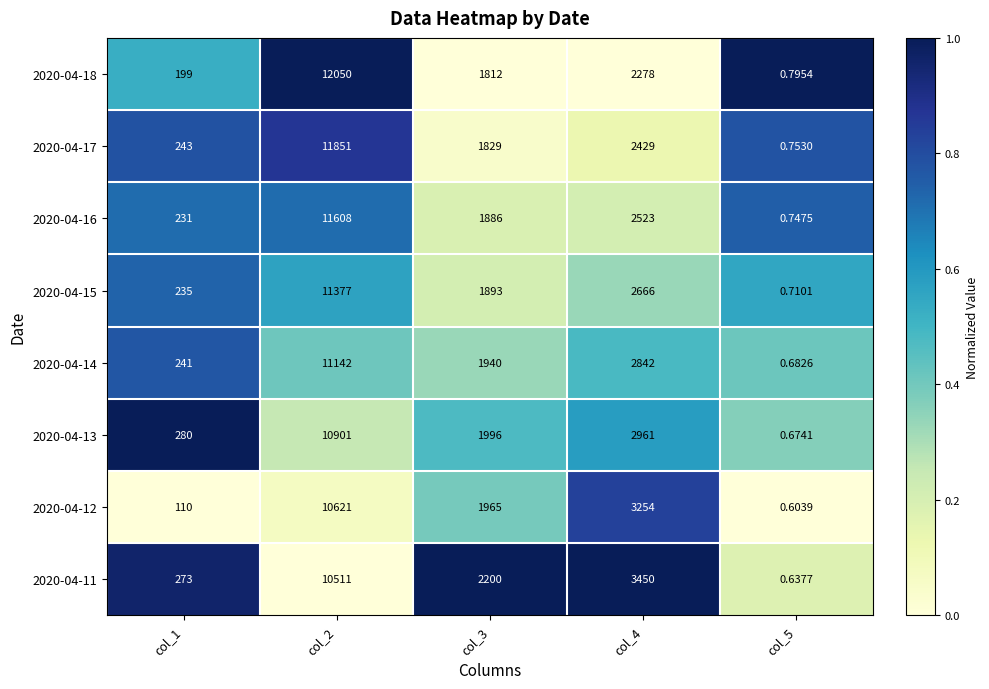

Which label corresponds to the largest value in the chart?

col_2